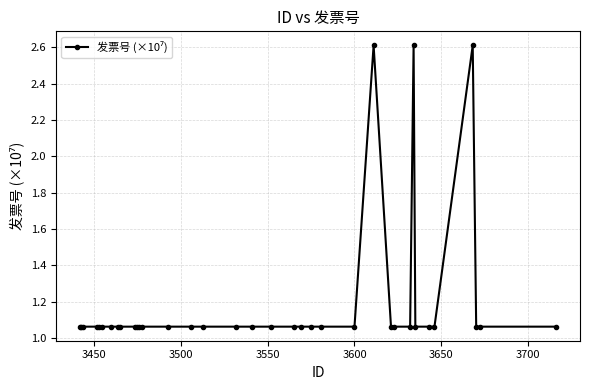

True or false: the data has more than 1 interior local peaks.

True